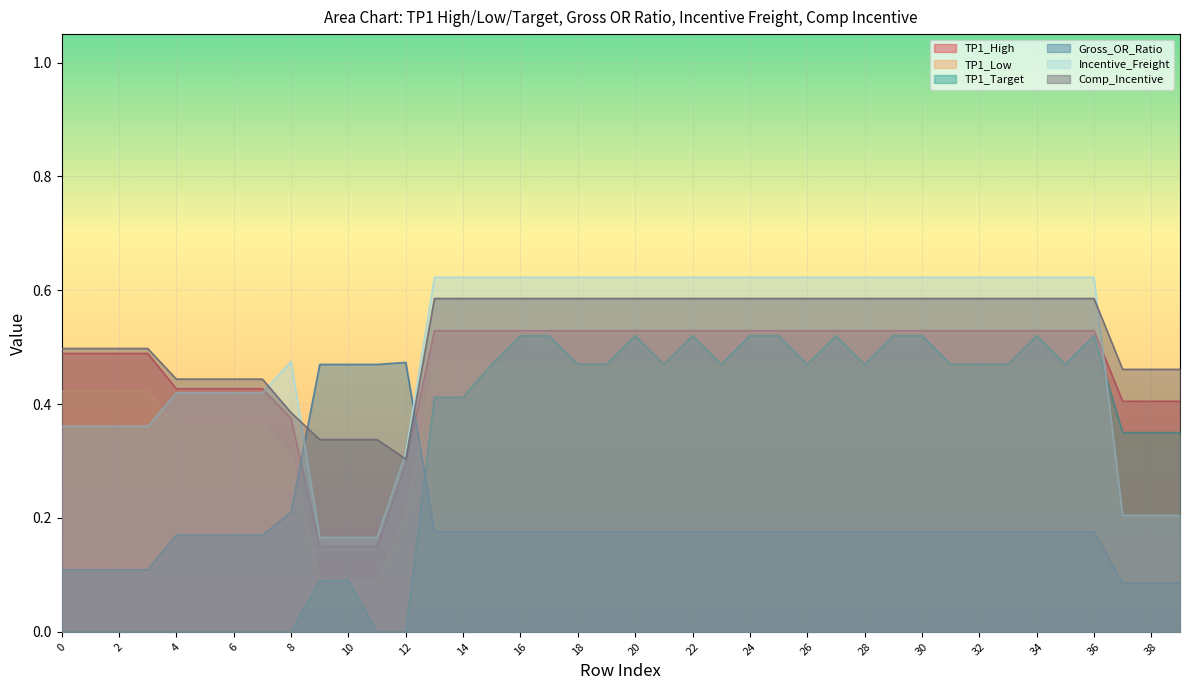

The TP1_Low series shows 0.3 at 28. True or false?

False